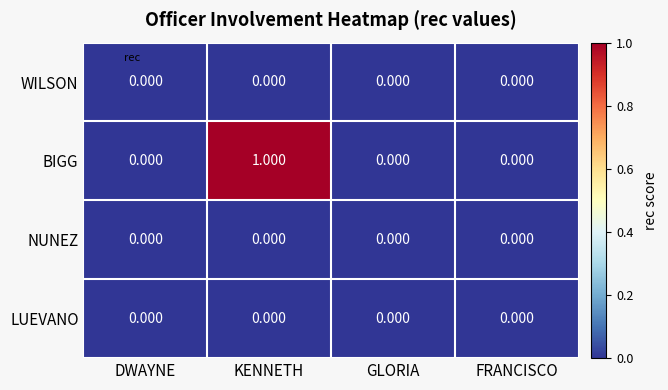

What is the maximum value shown in the chart?

1